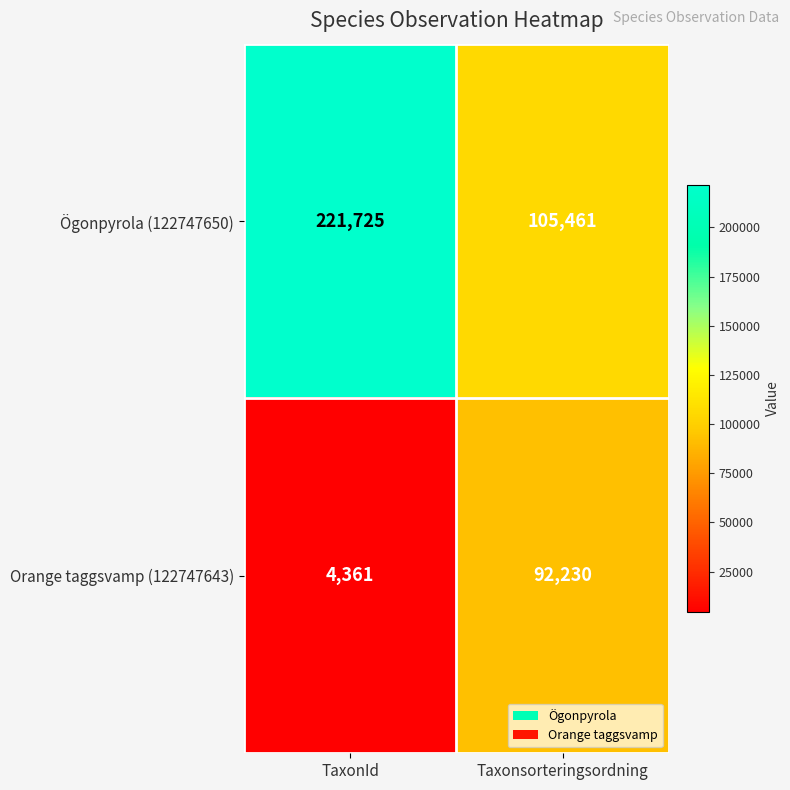

The value of Orange taggsvamp (122747643) at Taxonsorteringsordning is 37520. True or false?

False